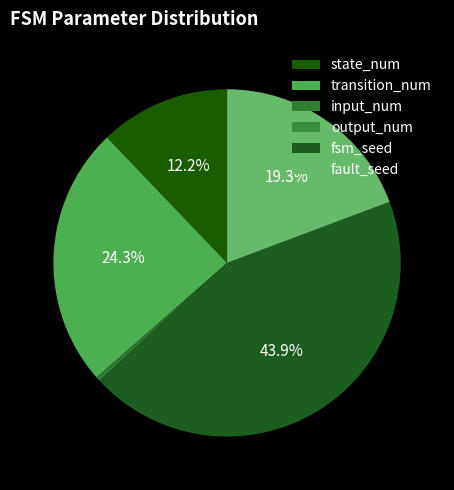

How many slices are in this pie chart?

6